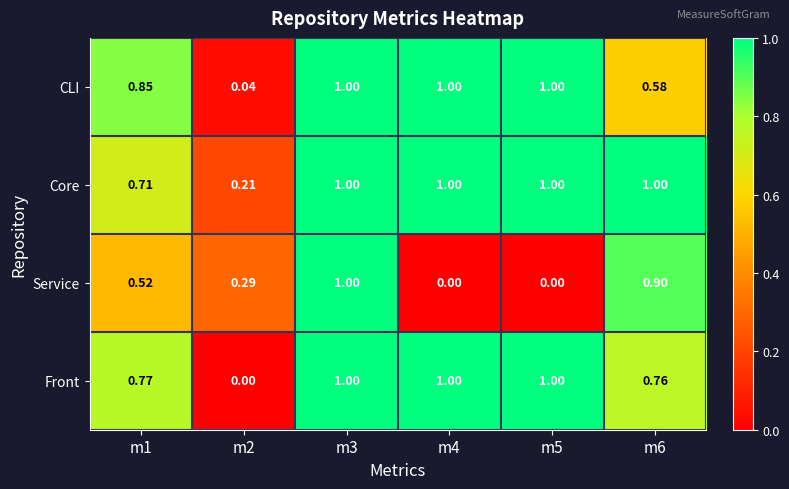

Which series has the largest total across all categories?

Core